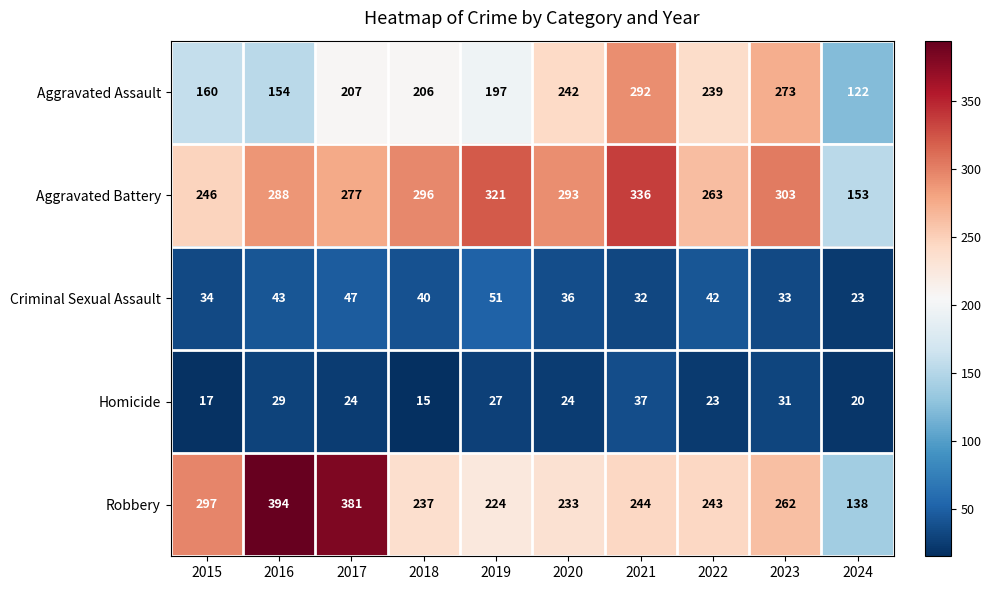

What is the approximate value of Robbery at 2016?

394